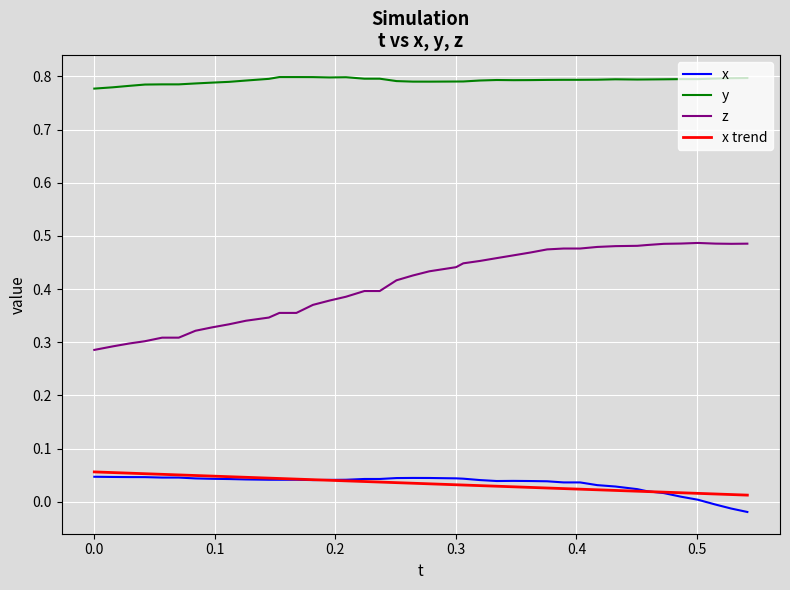

List the series in order of their peak value, highest first.

y, z, x trend, x